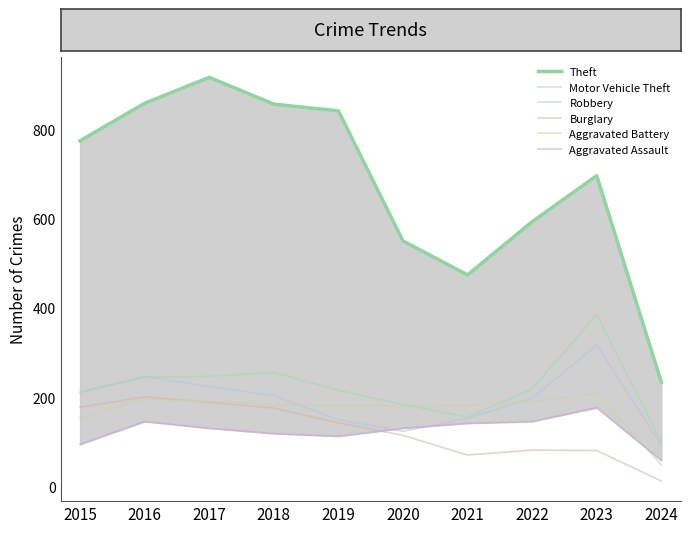

Which has a higher value, 2019 or 2021?

2019